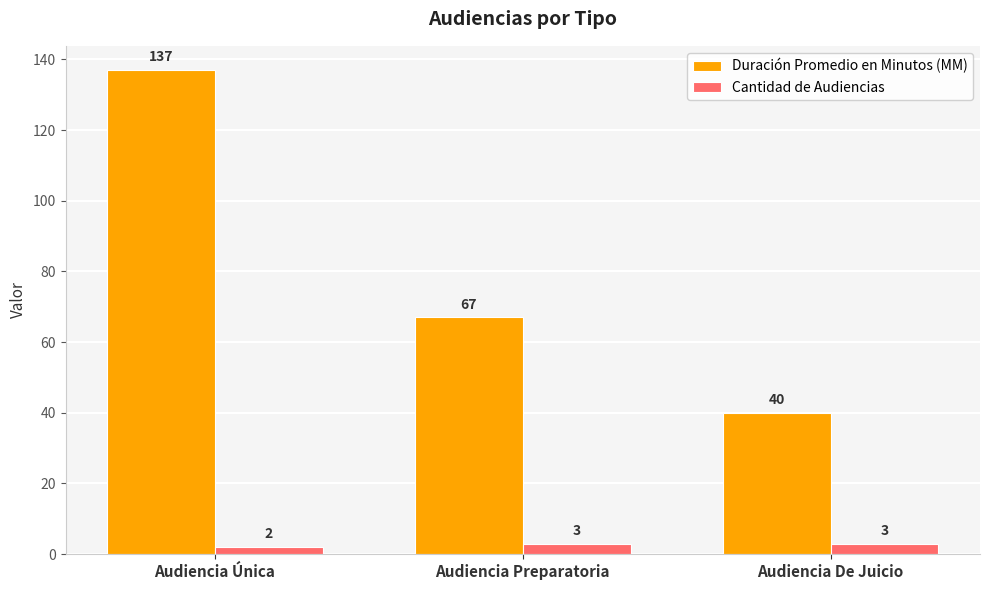

What is the smallest value displayed?

2